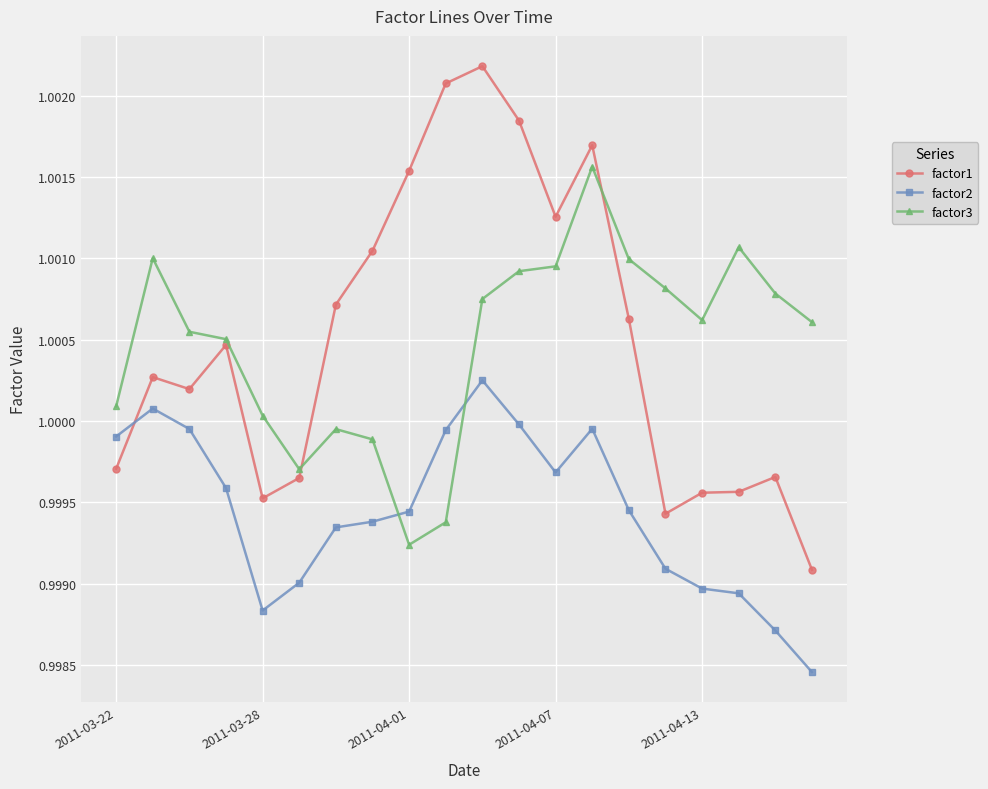

How many data points in factor3 are above 1?

15